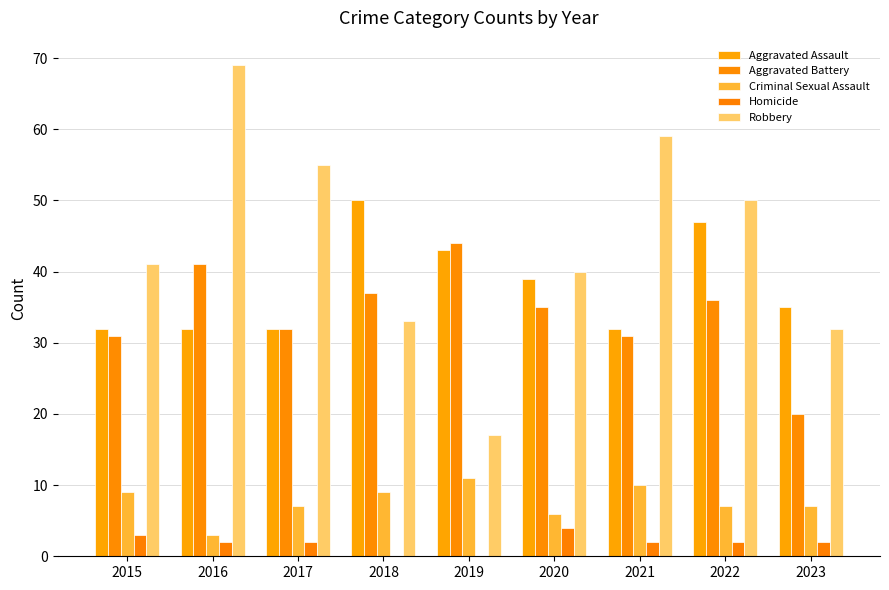

How many series are shown in this chart?

5